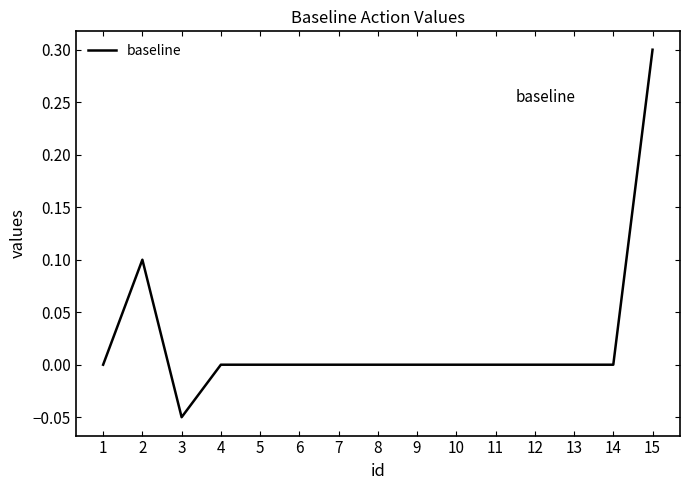

What is the greatest value displayed?

0.3